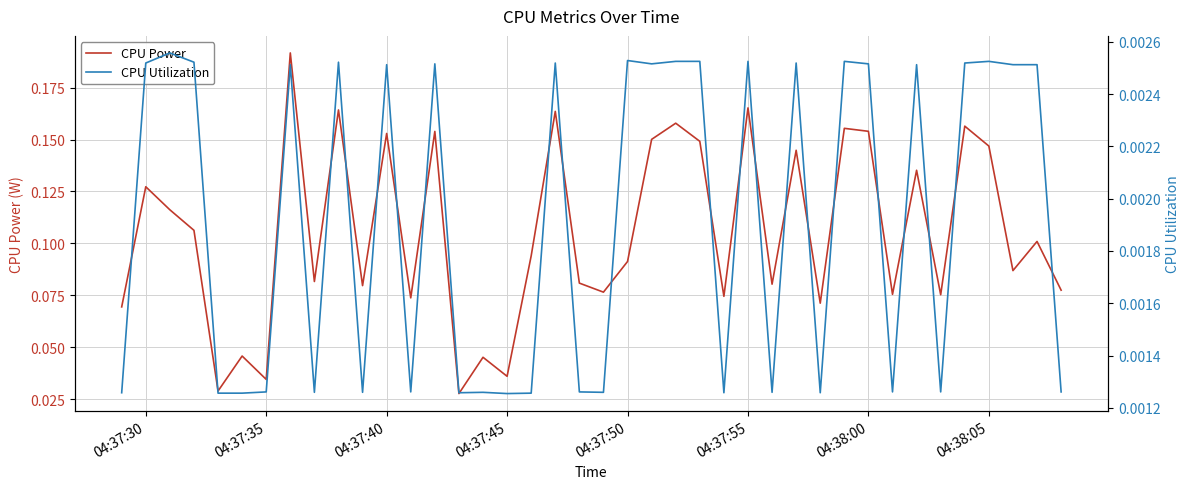

In CPU Utilization, how many points are higher than both neighbors (excluding endpoints)?

13